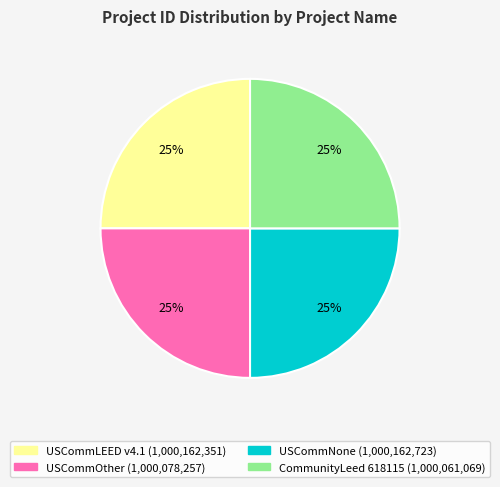

To the nearest percent, what is the average slice percentage?

25%